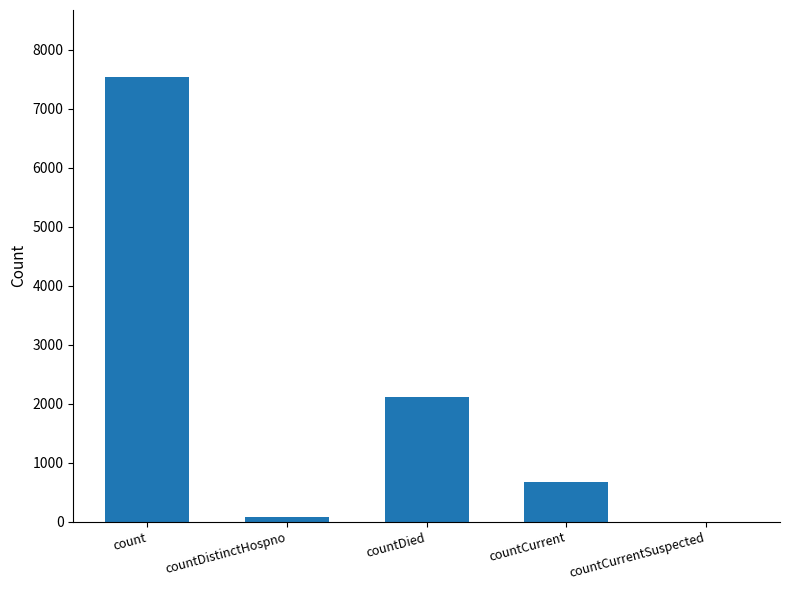

What is the approximate value at countDied?

2119